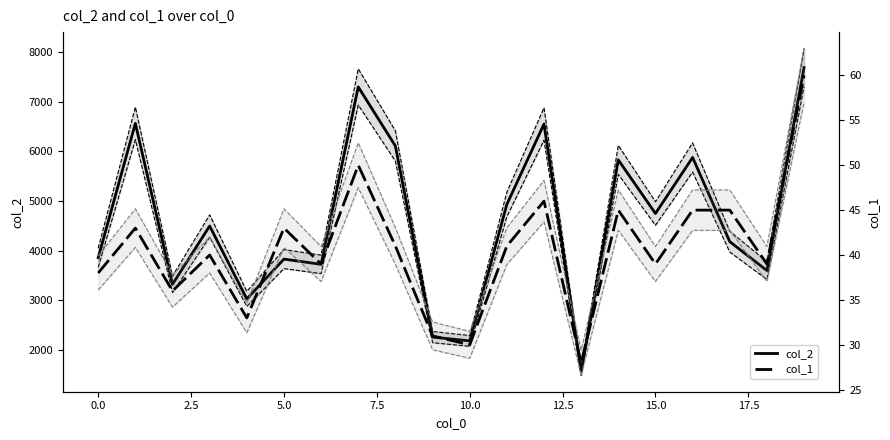

Reading left to right, what are all the values shown in this chart?

col_2: 3859	6566	3324	4498	3030	3832	3726	7300	6110	2261	2184	4934	6553	1568	5830	4750	5879	4184	3601	7690
col_1: 38	43	36	40	33	43	39	50	41	31	30	41	46	28	45	39	45	45	39	60